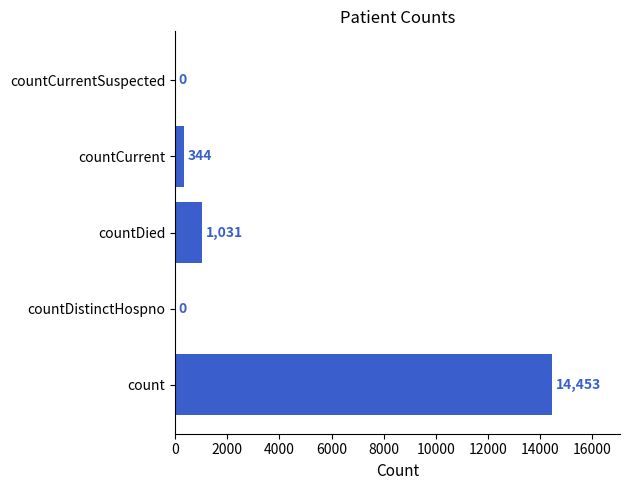

The value at count is 19882. True or false?

False